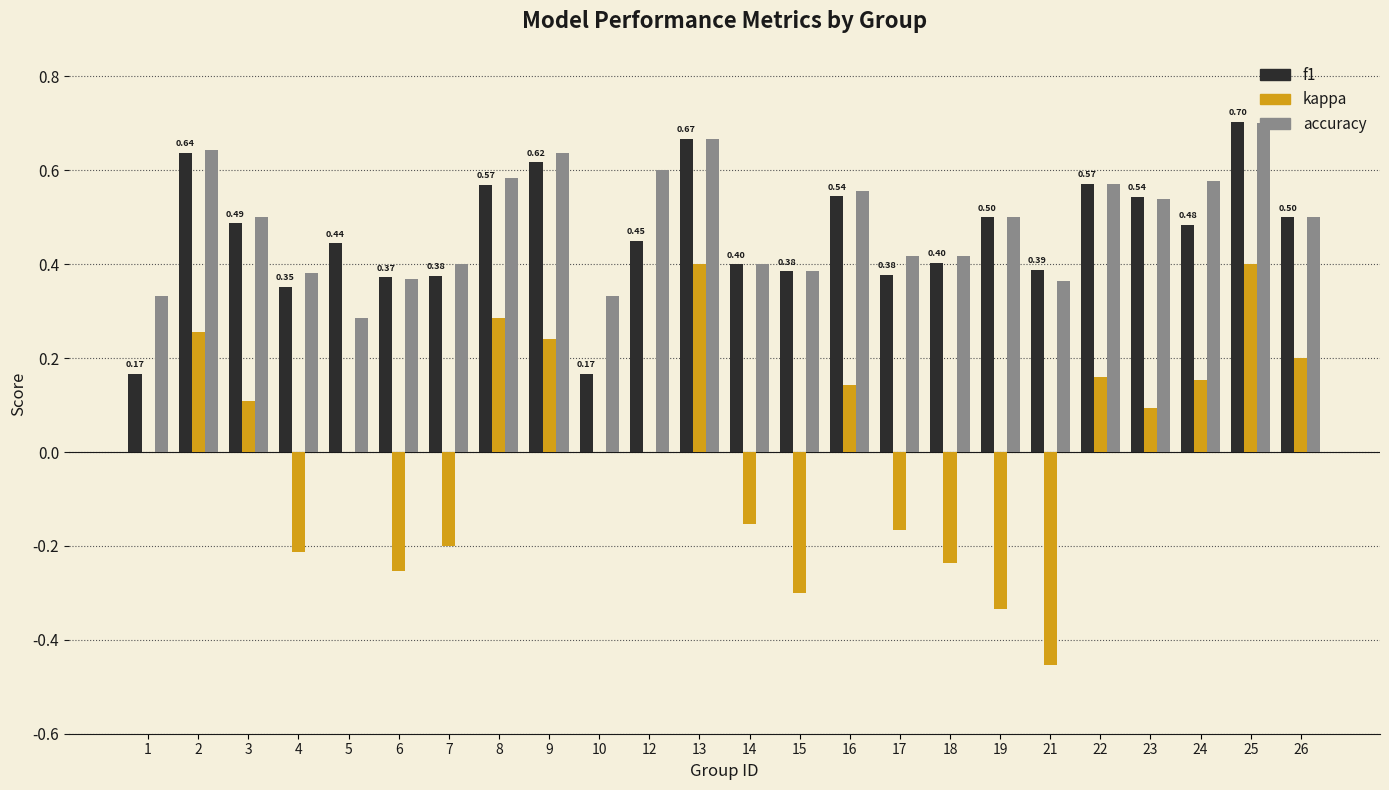

Which series changed the most between 10 and 26?

f1